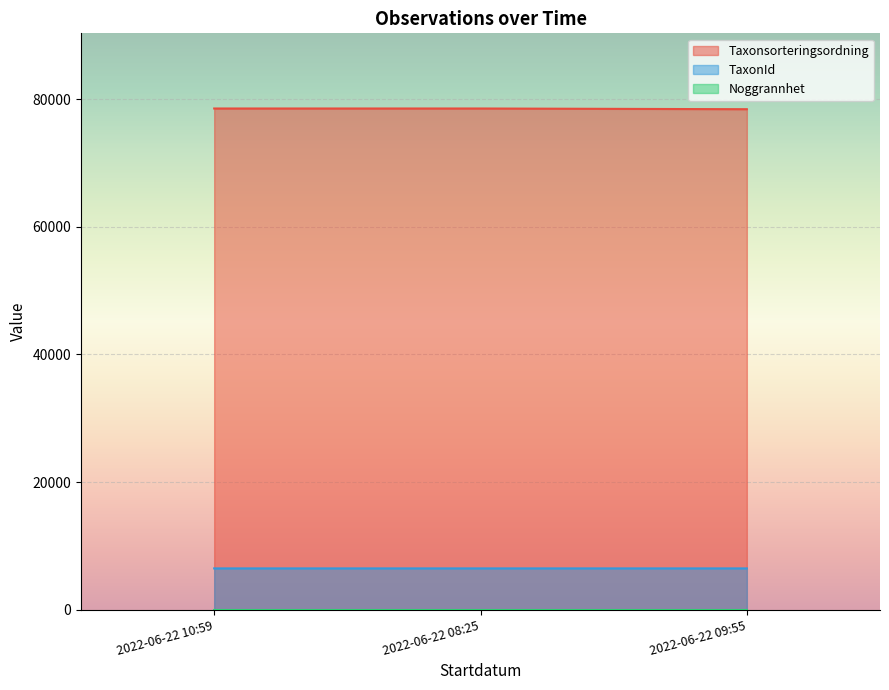

What is the difference between the TaxonId values at 2022-06-22 10:59 and 2022-06-22 09:55?

1